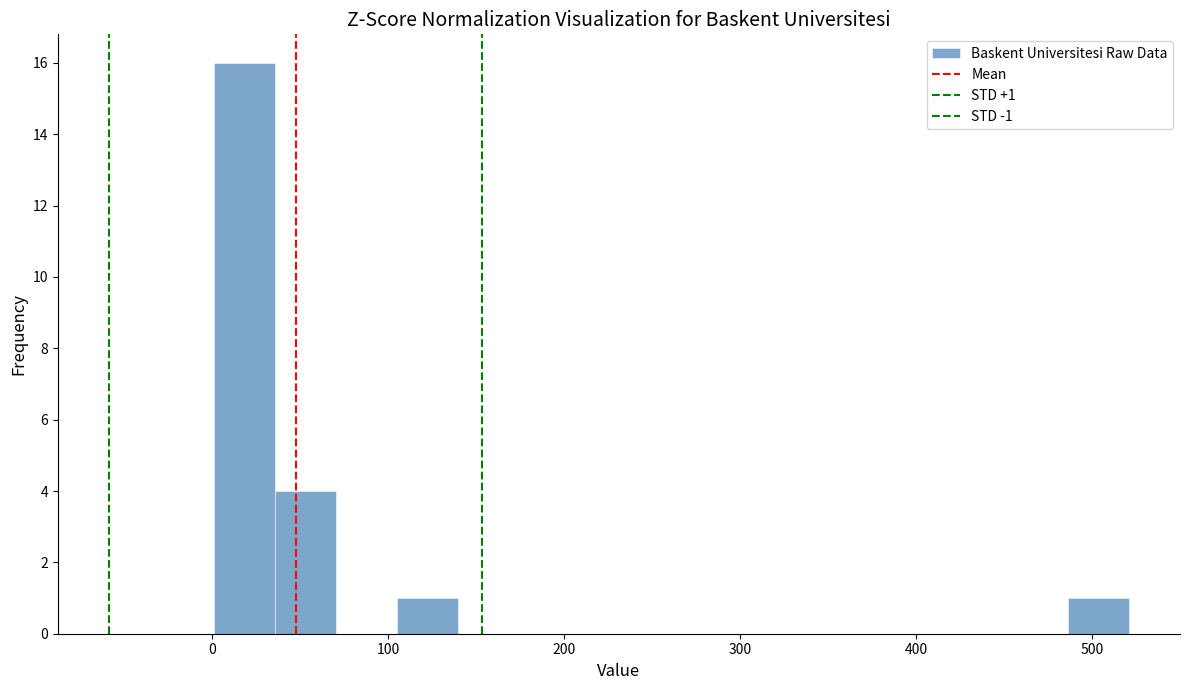

Around what value on the x-axis is the tallest bar? Give the approximate position of its centre, as read against the axis.

20